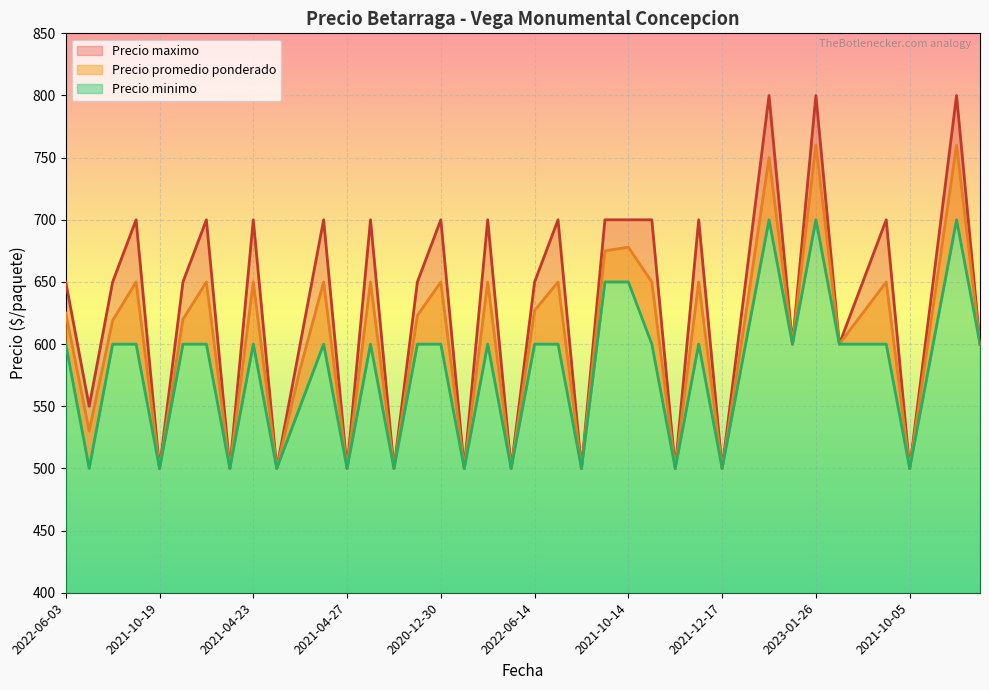

What is the label of the 22nd point from the left?

2021-07-08